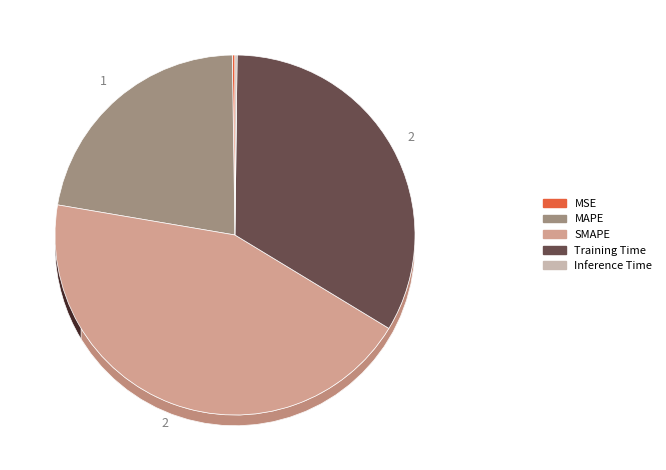

Is it true that Inference Time is 0% of the pie?

True